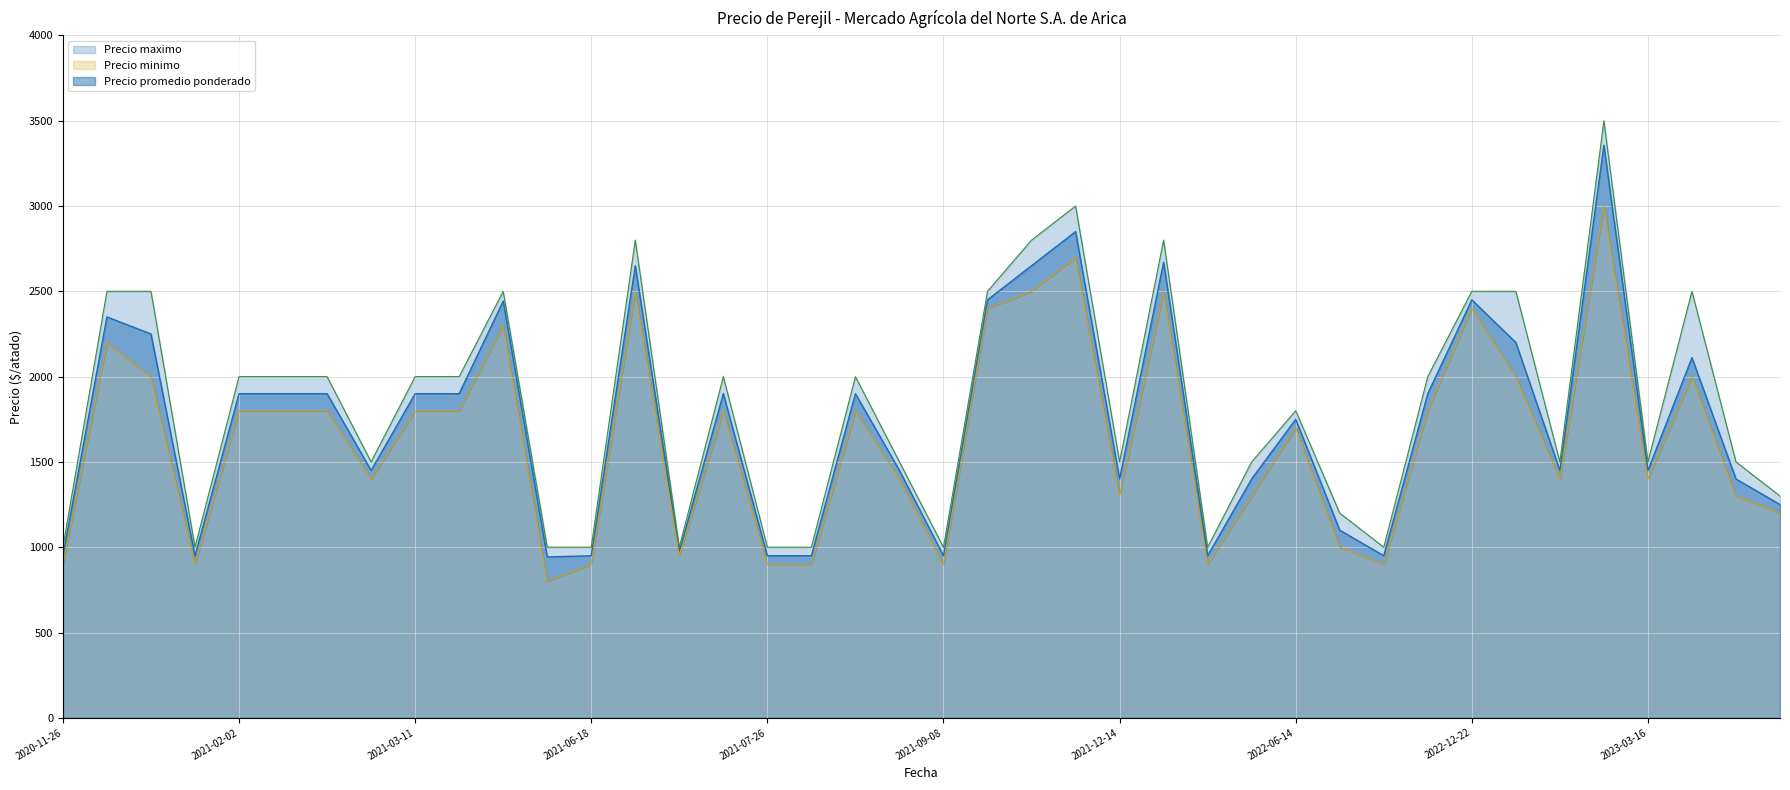

Does the chart have visible grid lines?

Yes